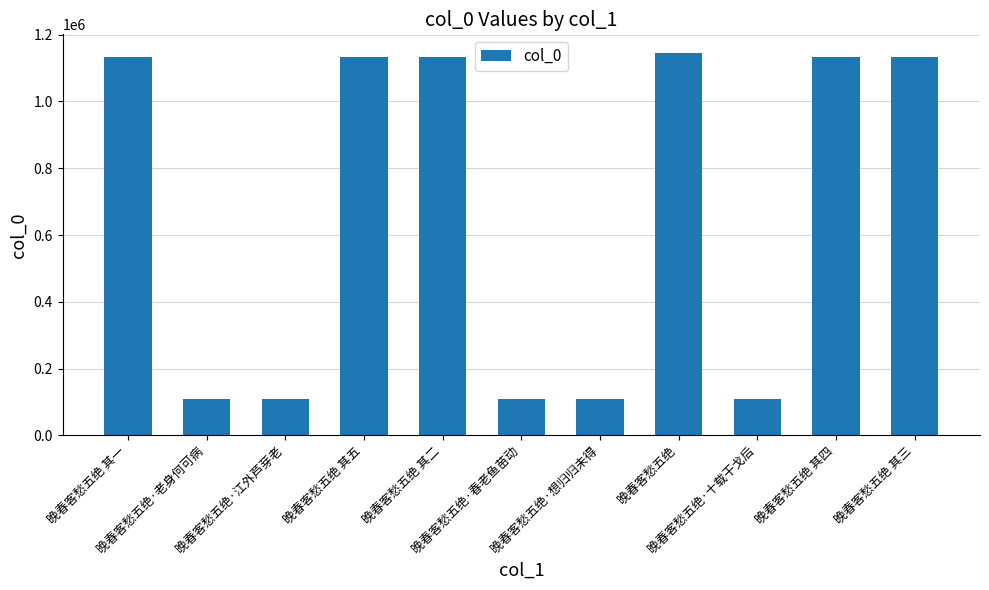

What is the smallest value displayed?

108338